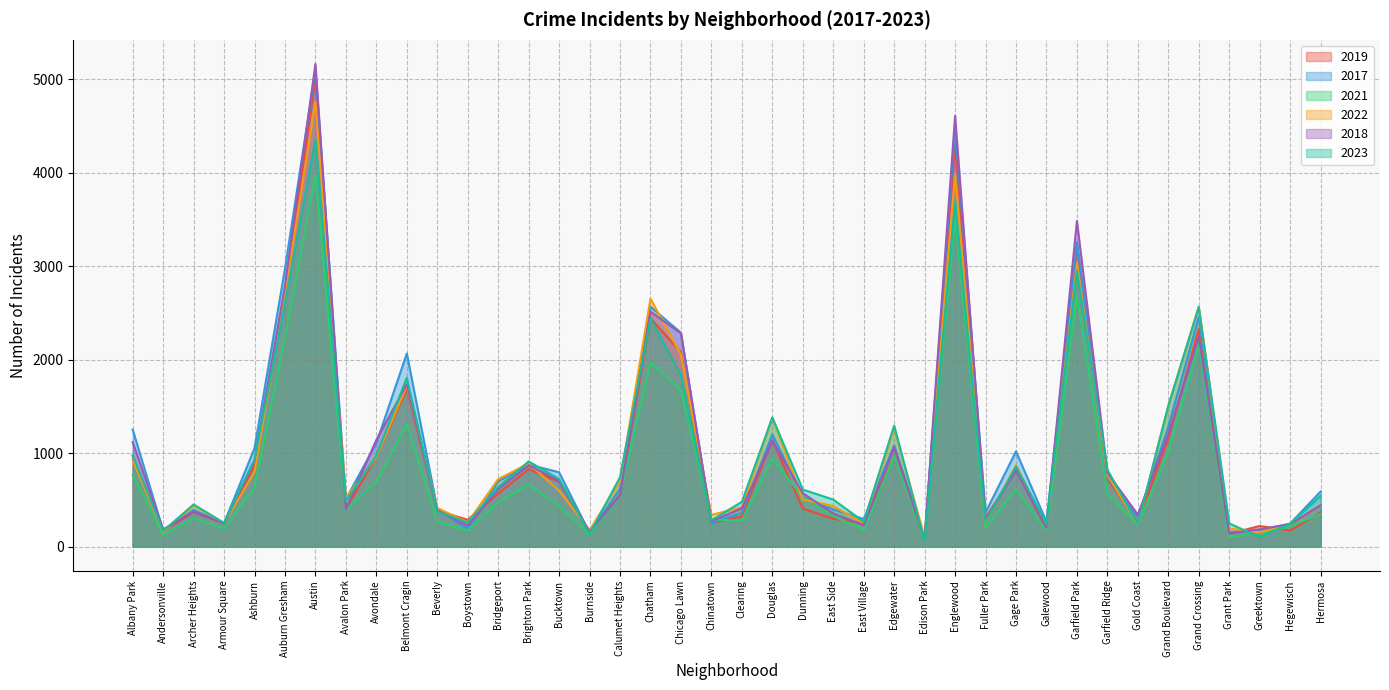

Which category has the lowest value across all series?

Edison Park